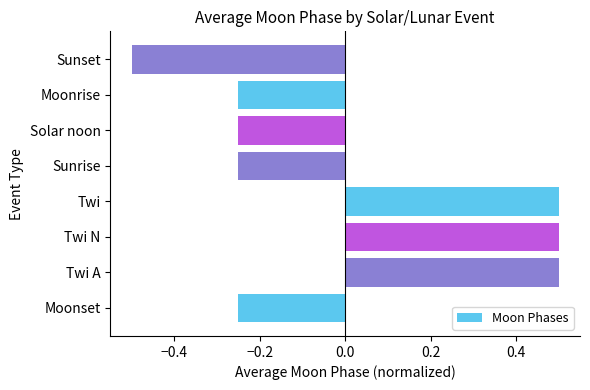

Count the values in the range 0 to 1.

3